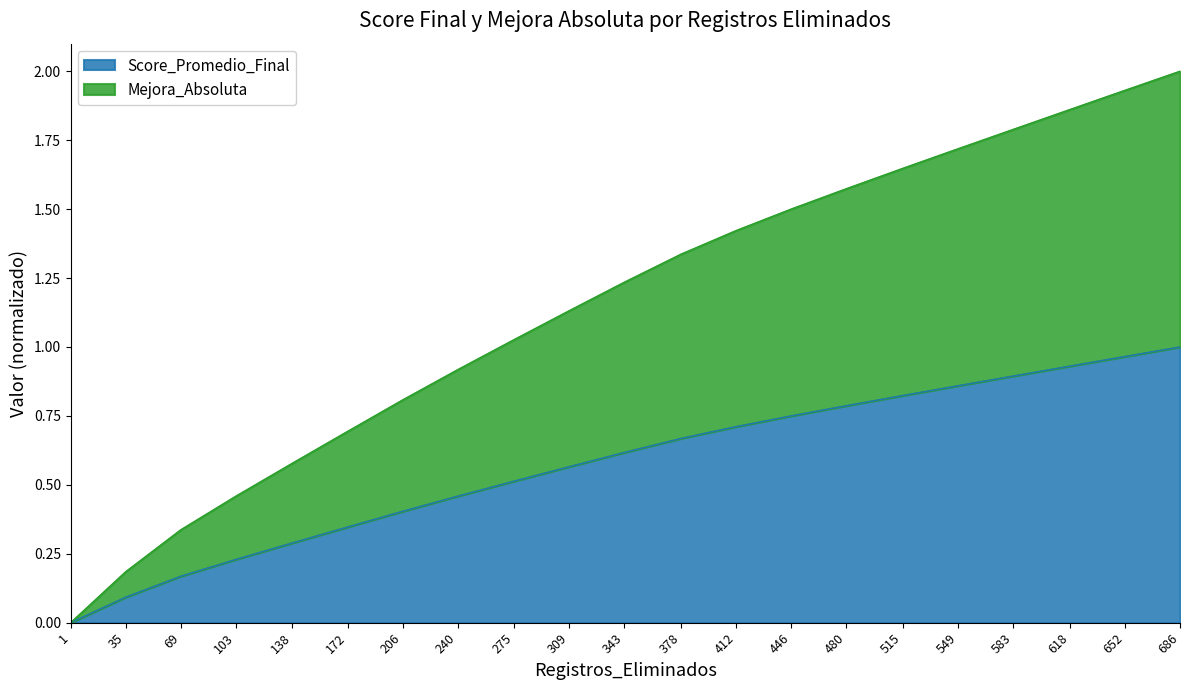

Does the chart display data point markers on the line(s)?

No